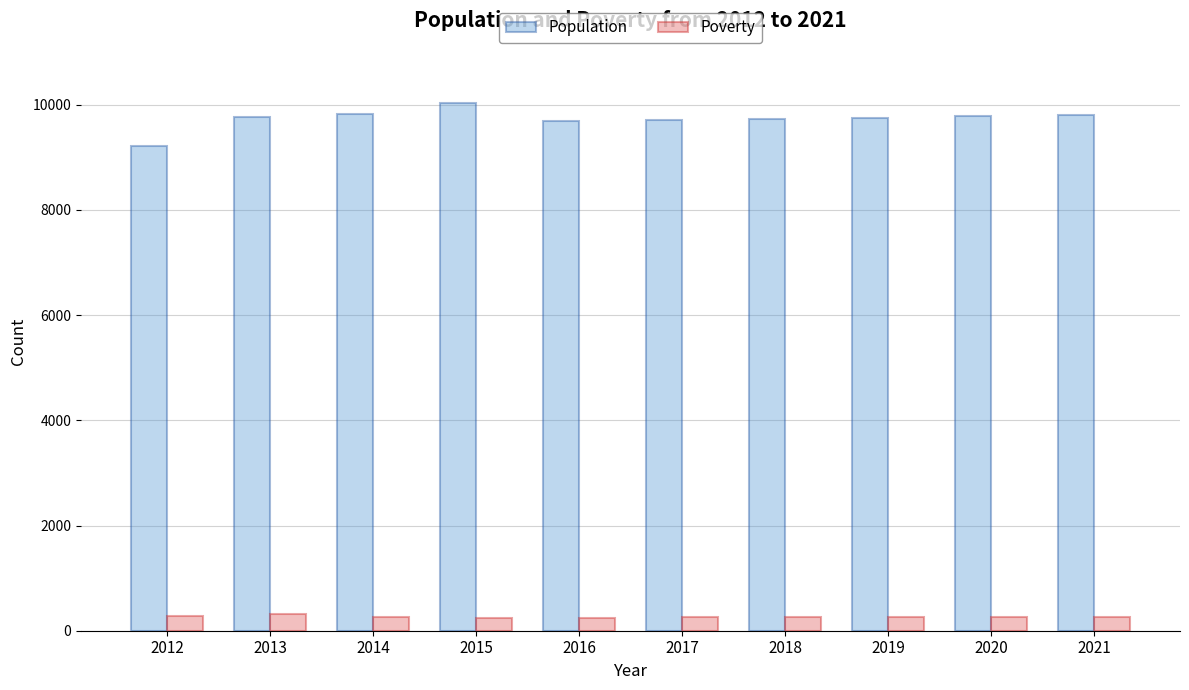

How many data points does each series have?

10